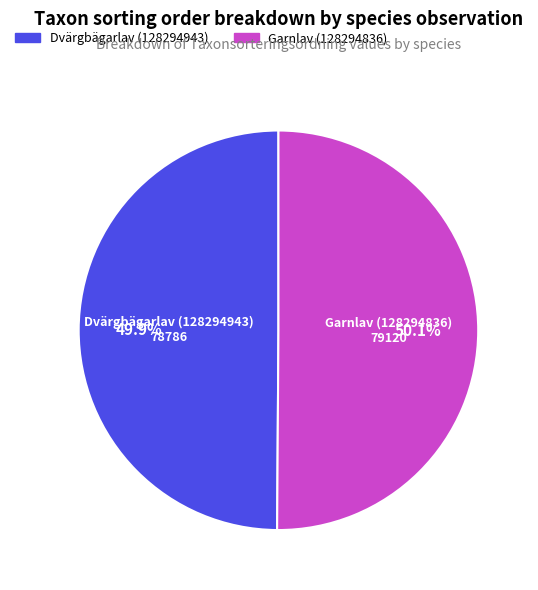

What is the ratio of the value at Garnlav (128294836) to the value at Dvärgbägarlav (128294943)?

1.0